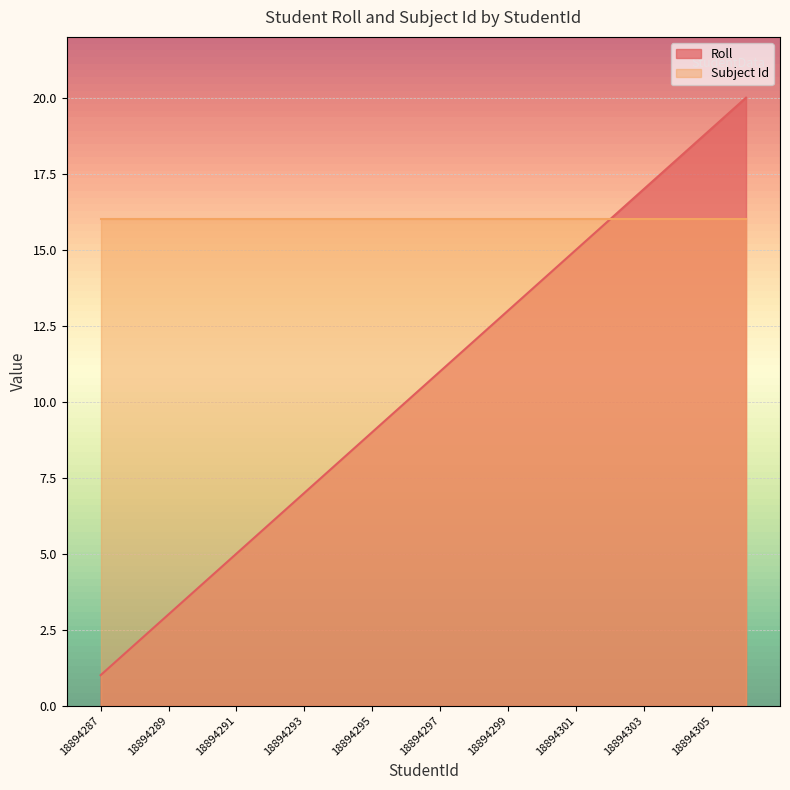

What is the change in value from 18894290 to 18894299?

+9